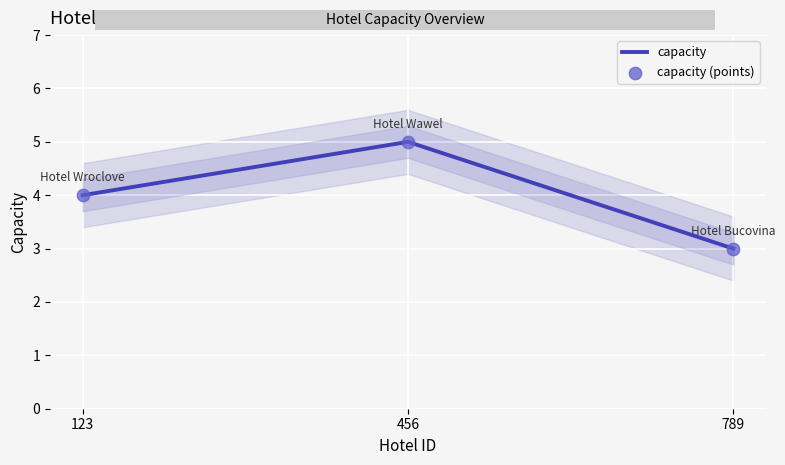

At how many categories does at least one series exceed 4?

1